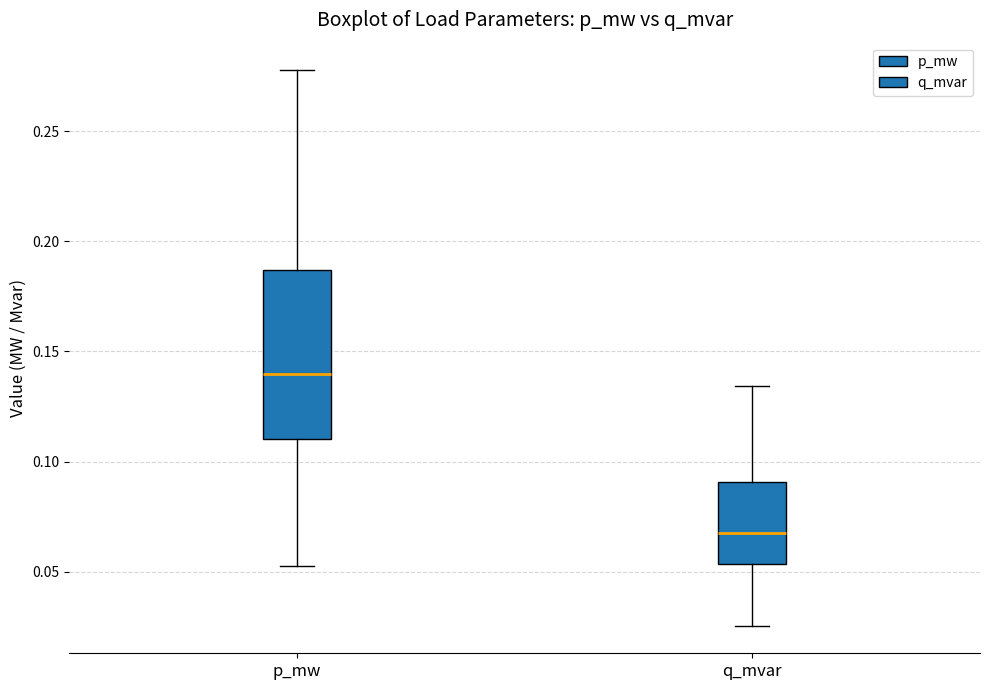

Where does the median line of the box for q_mvar sit on the y-axis? The values are not printed on the chart, so give them approximately, as read against the axis.

0.070